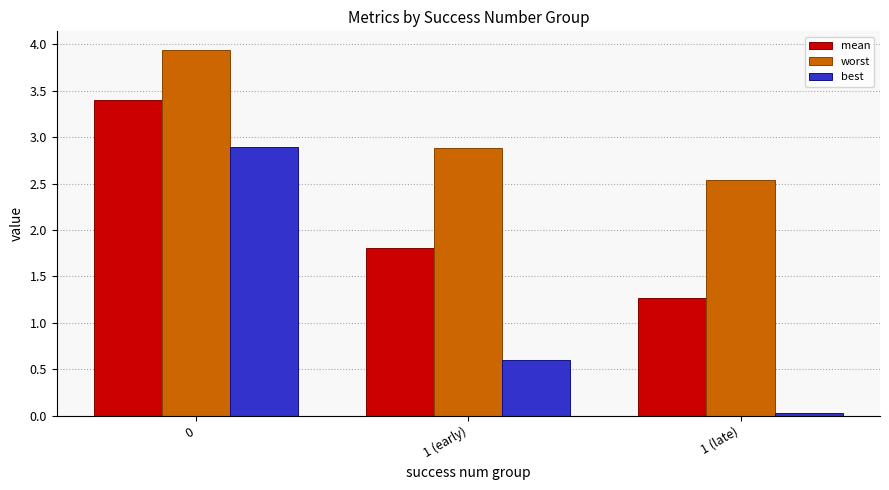

What is the difference between the maximum and minimum values in the worst series?

1.4